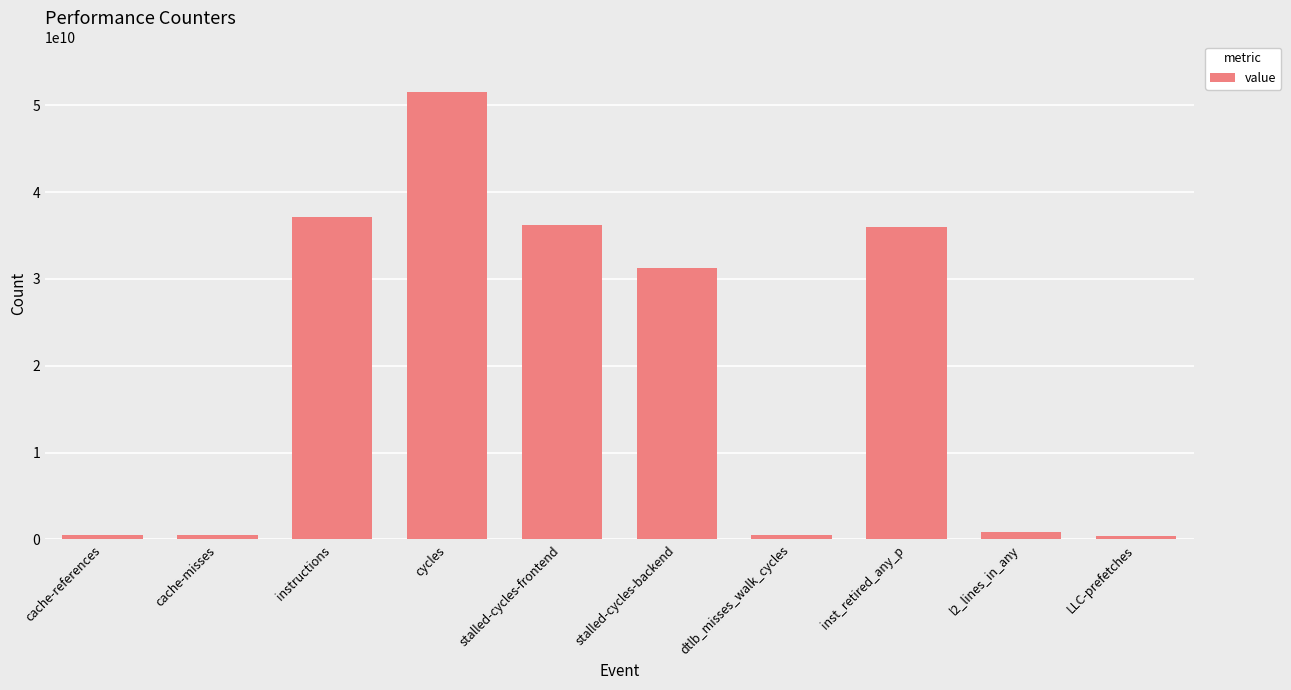

What value does the data have at stalled-cycles-frontend?

36229809265